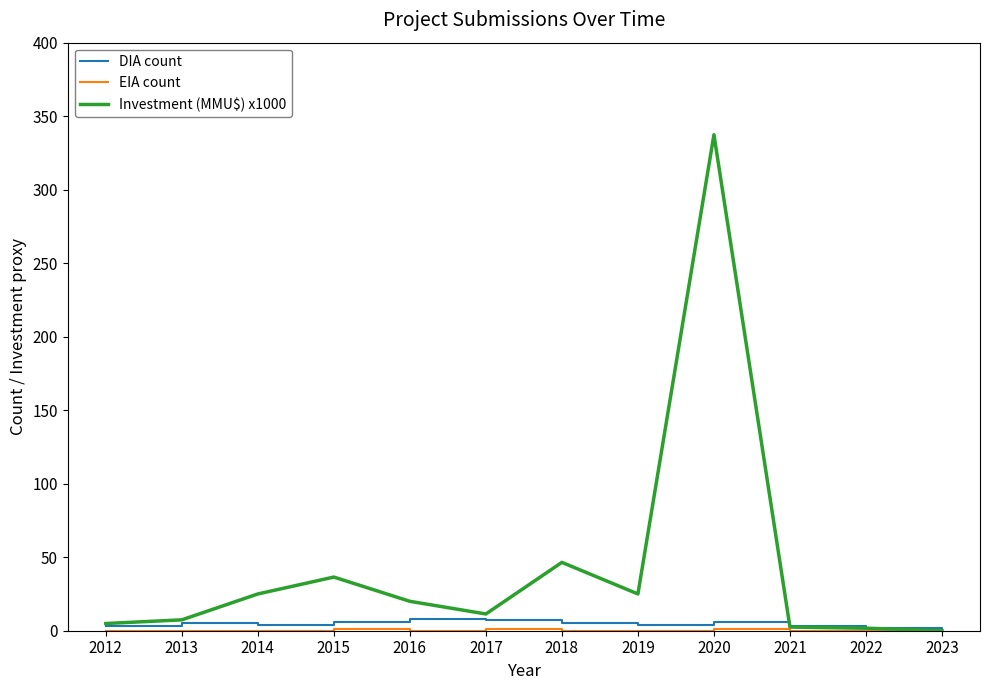

True or false: Investment (MMU$) x1000 has a value of 4.9 at 2012.

True